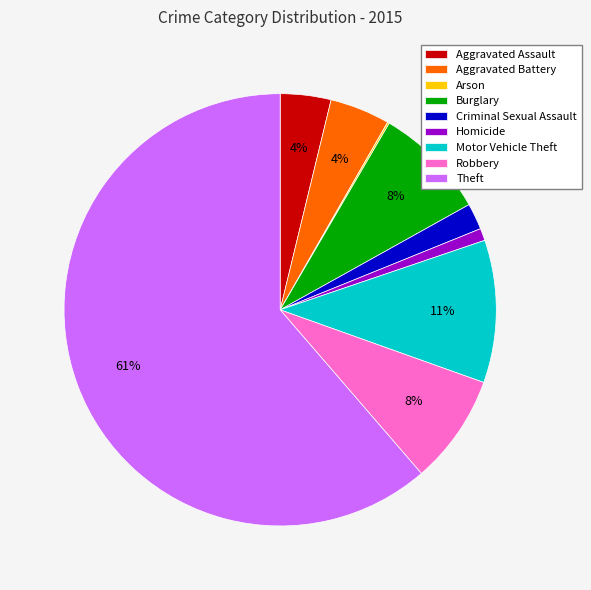

Between Aggravated Assault and Criminal Sexual Assault, which is larger?

Aggravated Assault